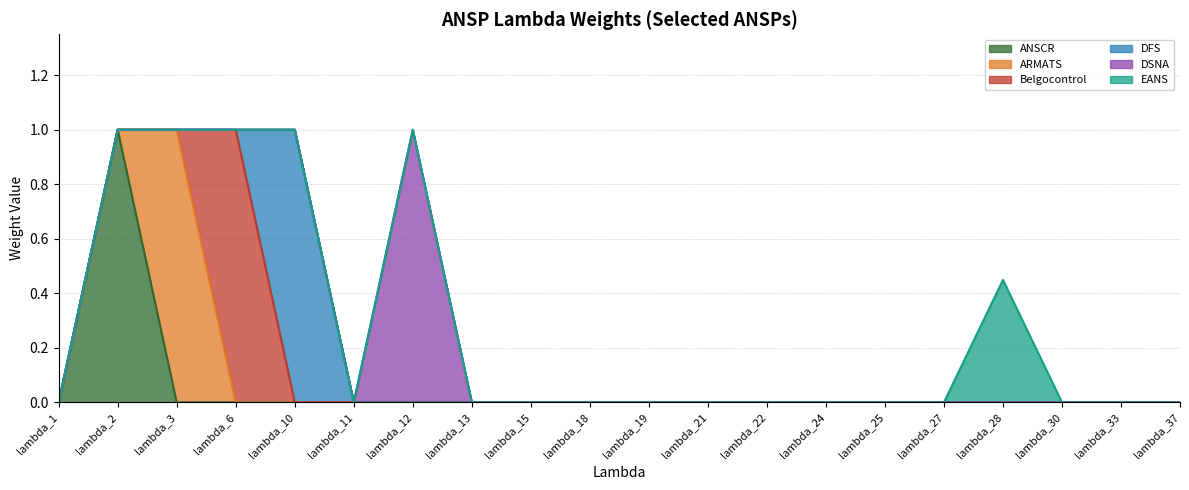

Which has a higher value, lambda_27 or lambda_21?

lambda_27